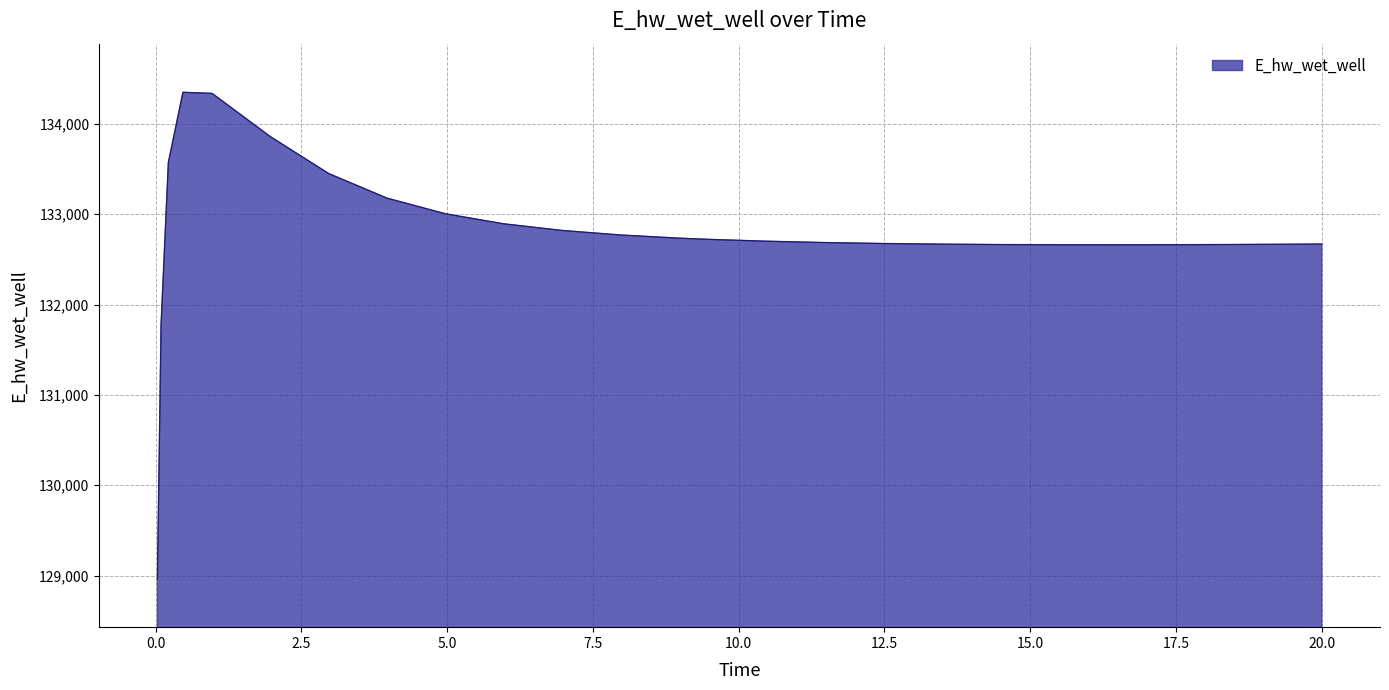

What is the minimum value shown in the chart?

128966.8